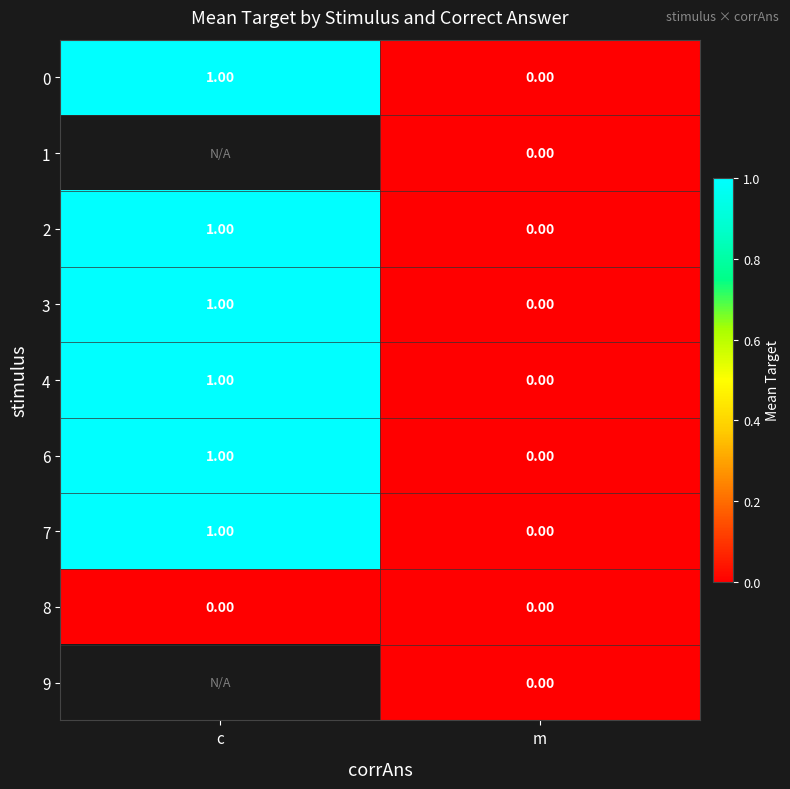

Rank the categories by 2 value from lowest to highest.

m, c